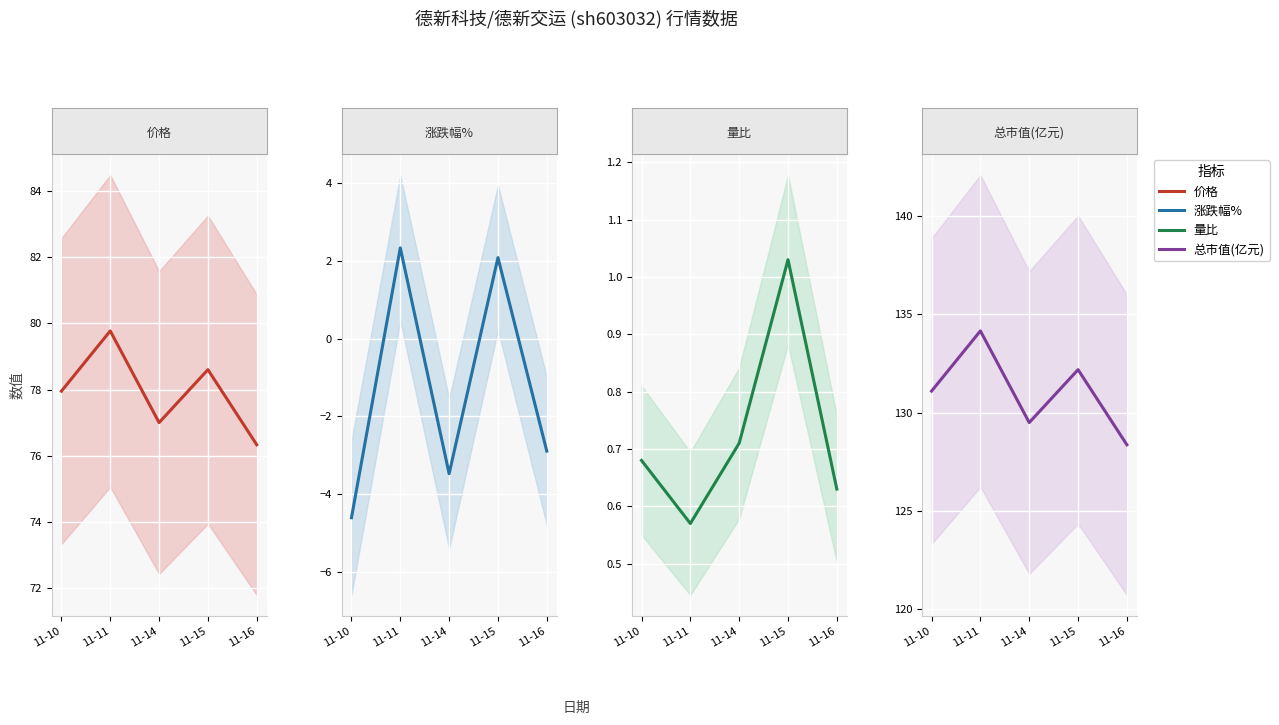

The 价格 series shows 78.0 at 11-10. True or false?

True